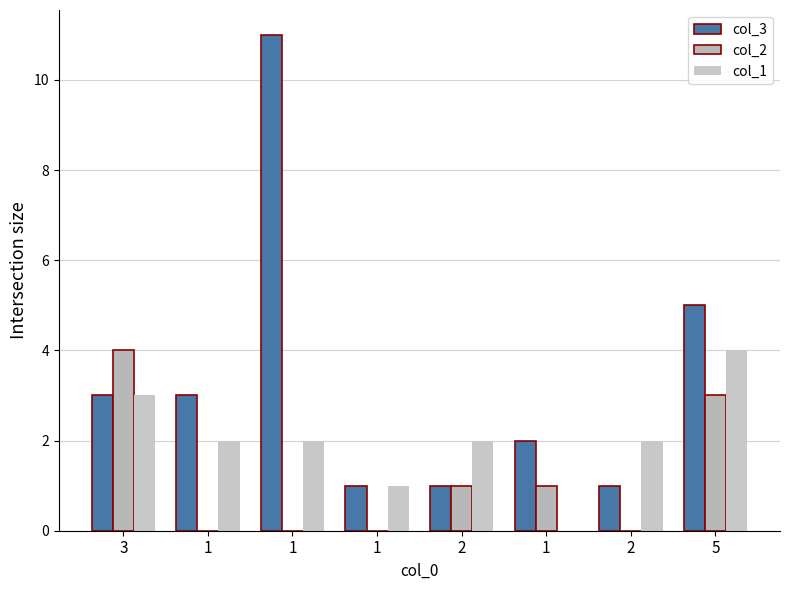

Between 1 and 1, which series saw the biggest shift?

col_3